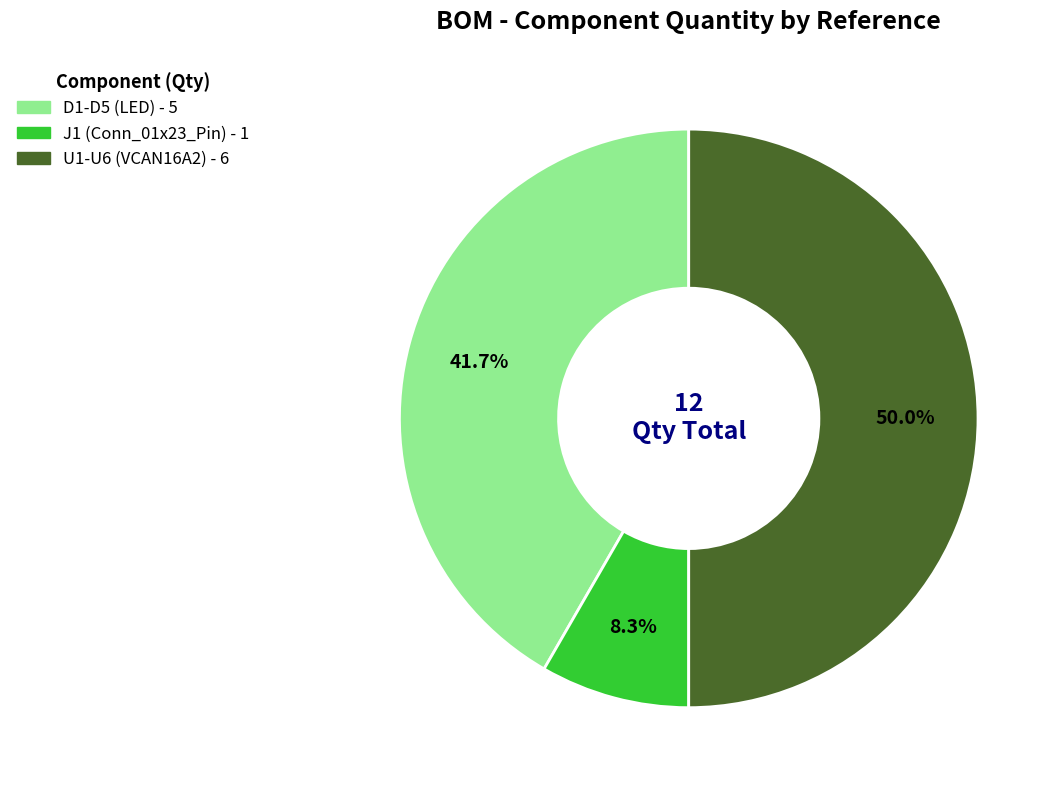

How much of the chart is everything except D1-D5 (LED)?

58.3%